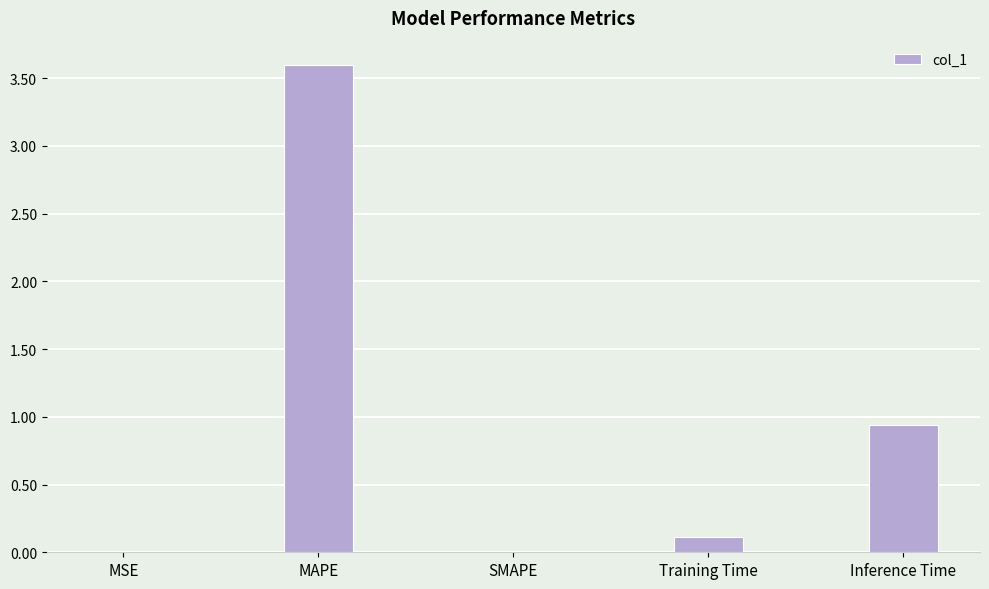

What is the approximate value at MAPE?

3.6